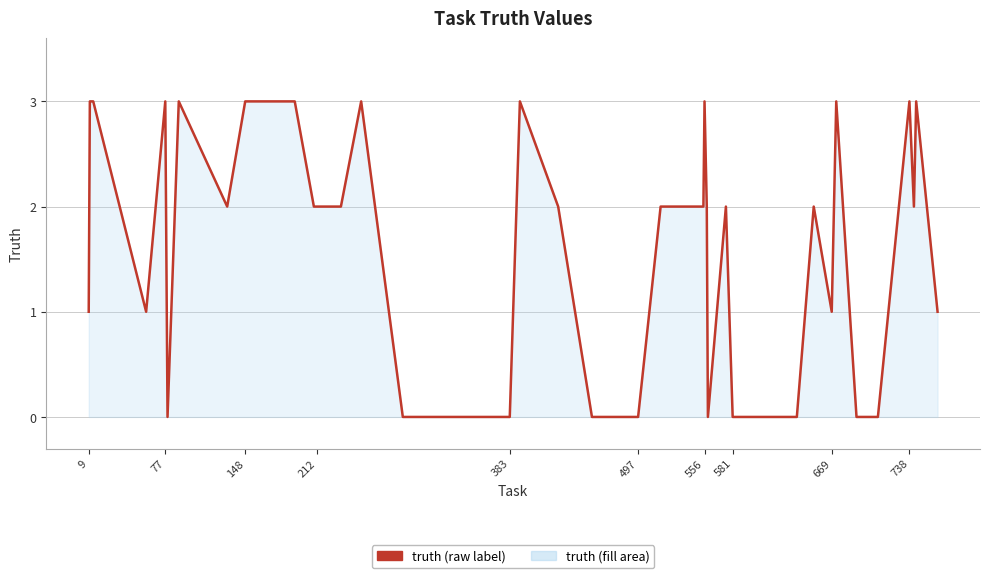

What is the maximum value shown in the chart?

3